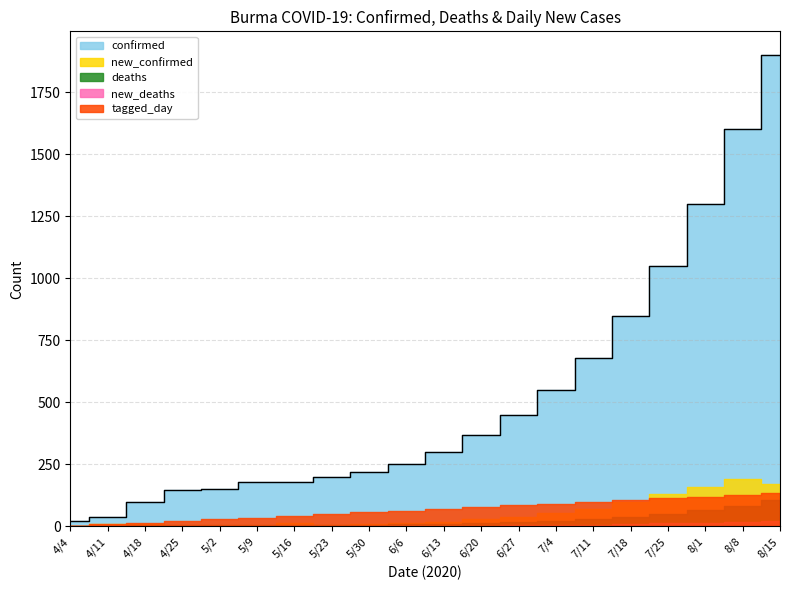

In new_deaths, how many points are lower than both neighbors (excluding endpoints)?

1